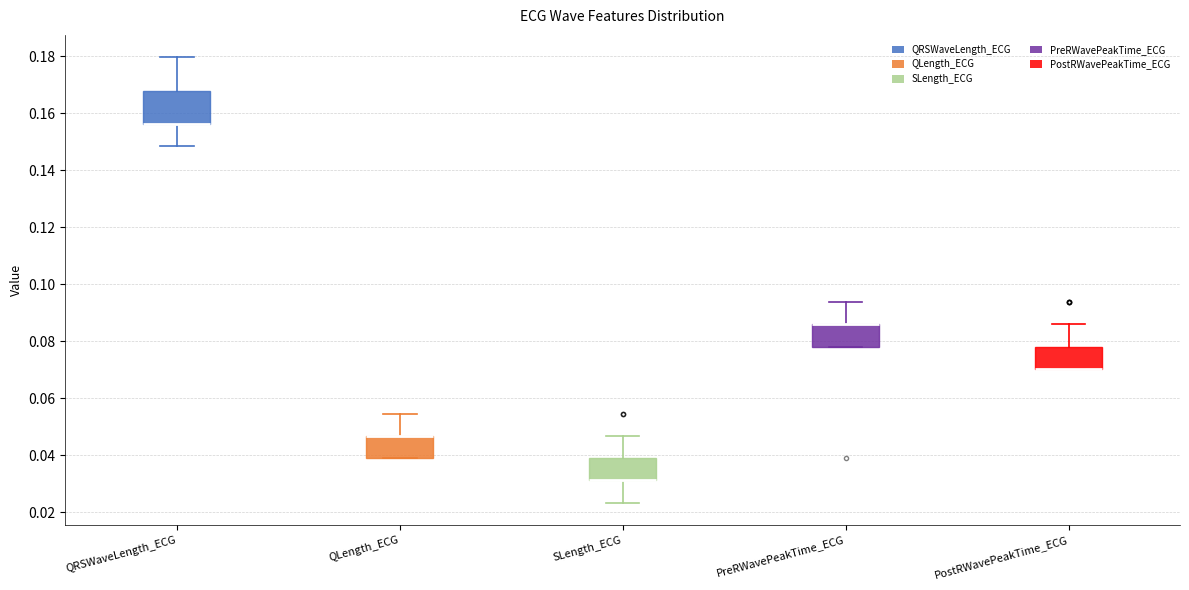

Where does the upper whisker of the box for QRSWaveLength_ECG end on the y-axis? The values are not printed on the chart, so give them approximately, as read against the axis.

0.180